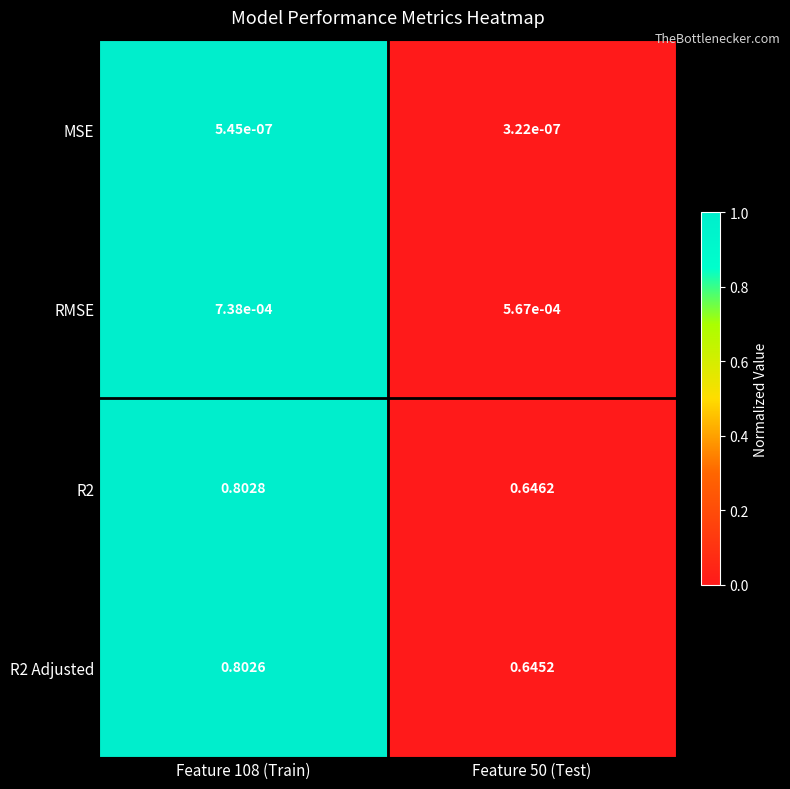

Is the value of MSE at Feature 108 (Train) greater than the value of R2 at Feature 50 (Test)?

No